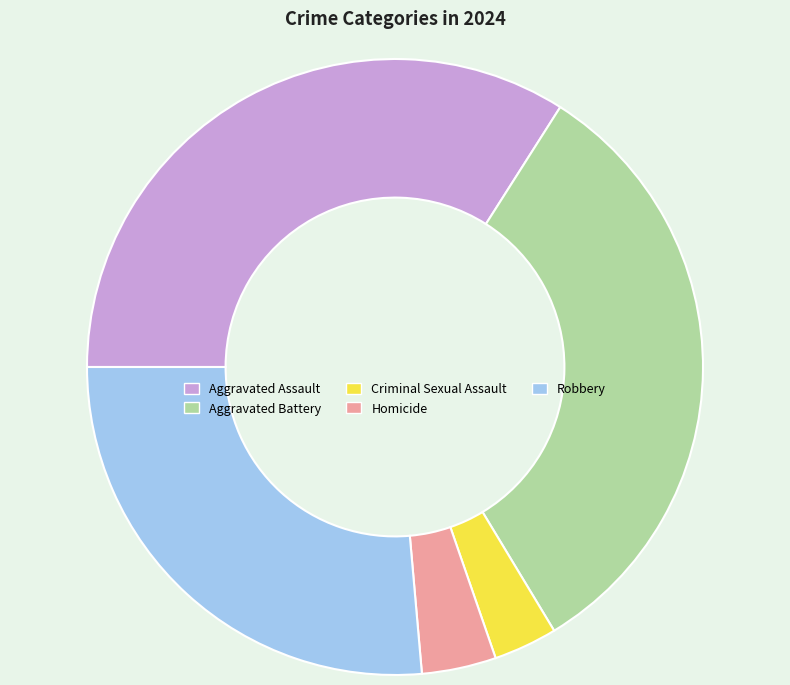

The Aggravated Battery slice represents 46% of the pie. True or false?

False